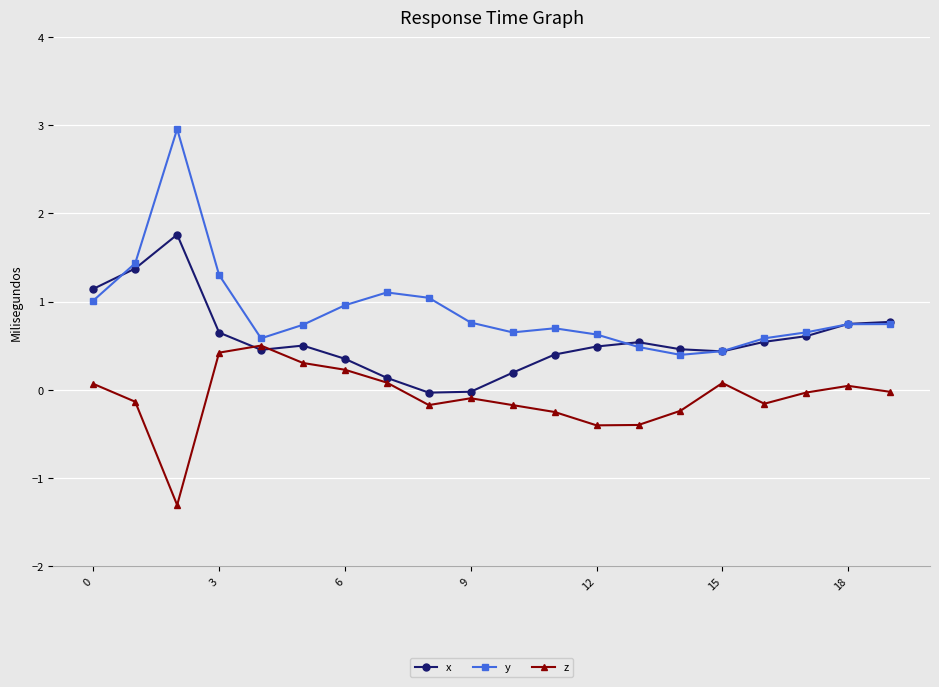

Which series has the widest spread of values?

y